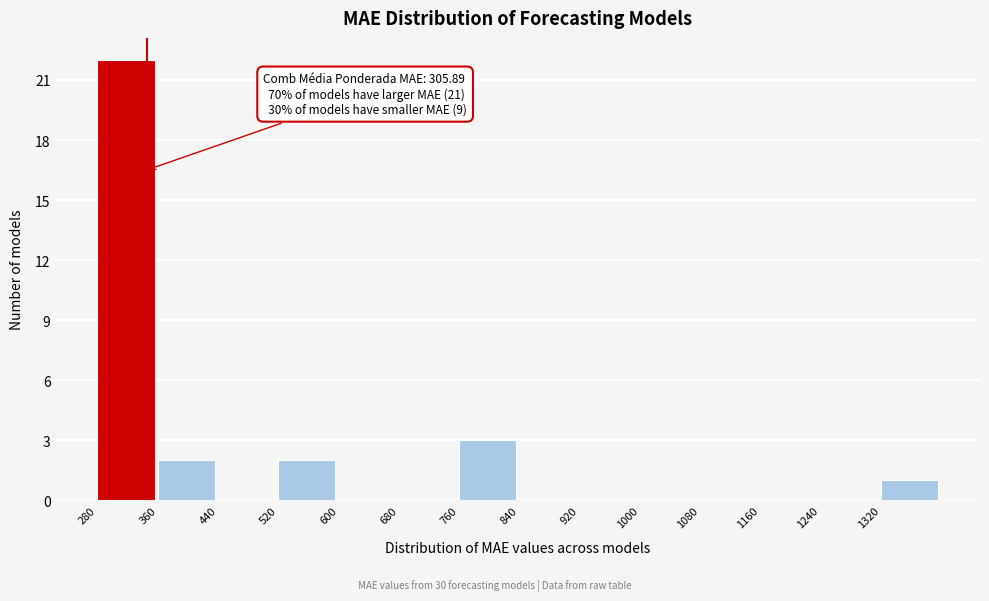

Which range on the x-axis has the tallest bar?

280 to 360